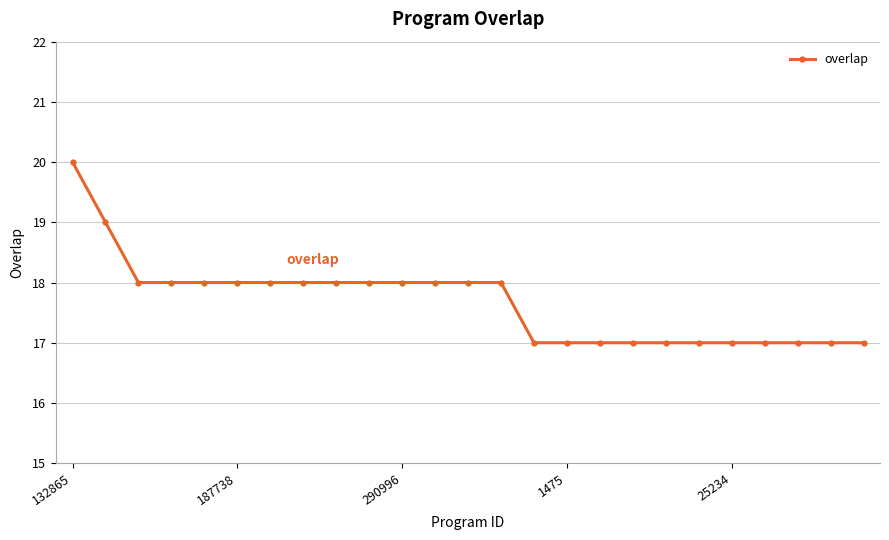

Reading left to right, transcribe all the data shown in this chart.

20	19	18	18	18	18	18	18	18	18	18	18	18	18	17	17	17	17	17	17	17	17	17	17	17